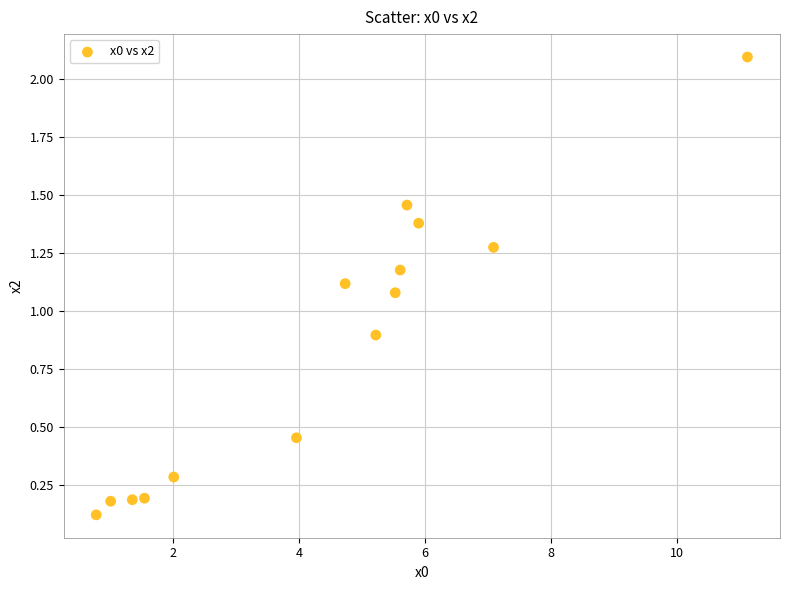

What Y value in the scatter plot is closest to 1?

1.1